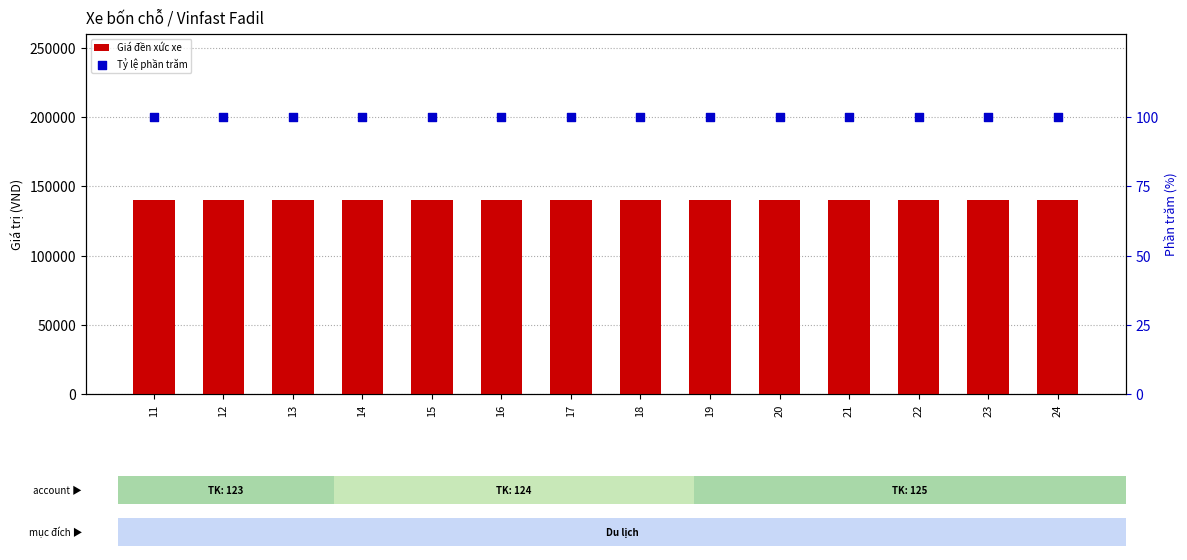

At how many categories does at least one series exceed 117889?

14